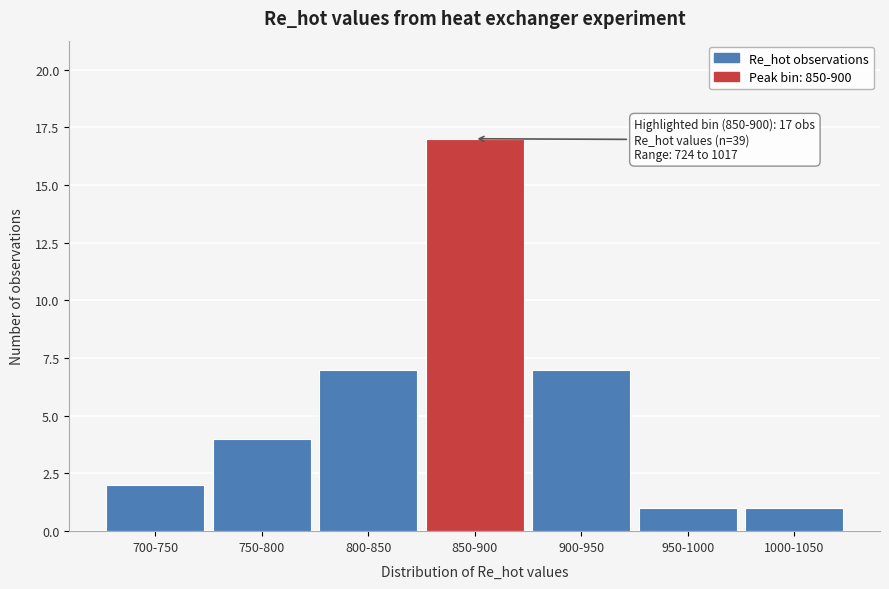

Reading right to left, list all the values displayed in this chart.

1	1	7	17	7	4	2